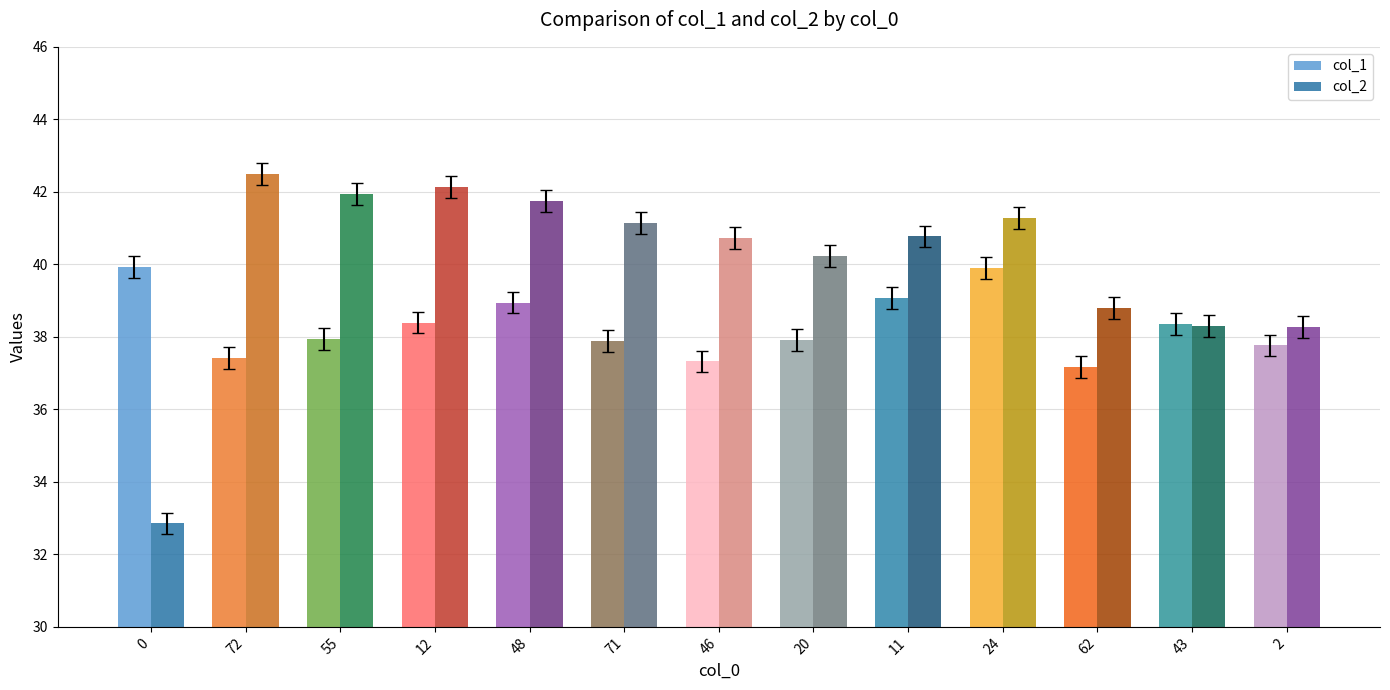

Is it true that col_2 equals 41.8 at 48?

True